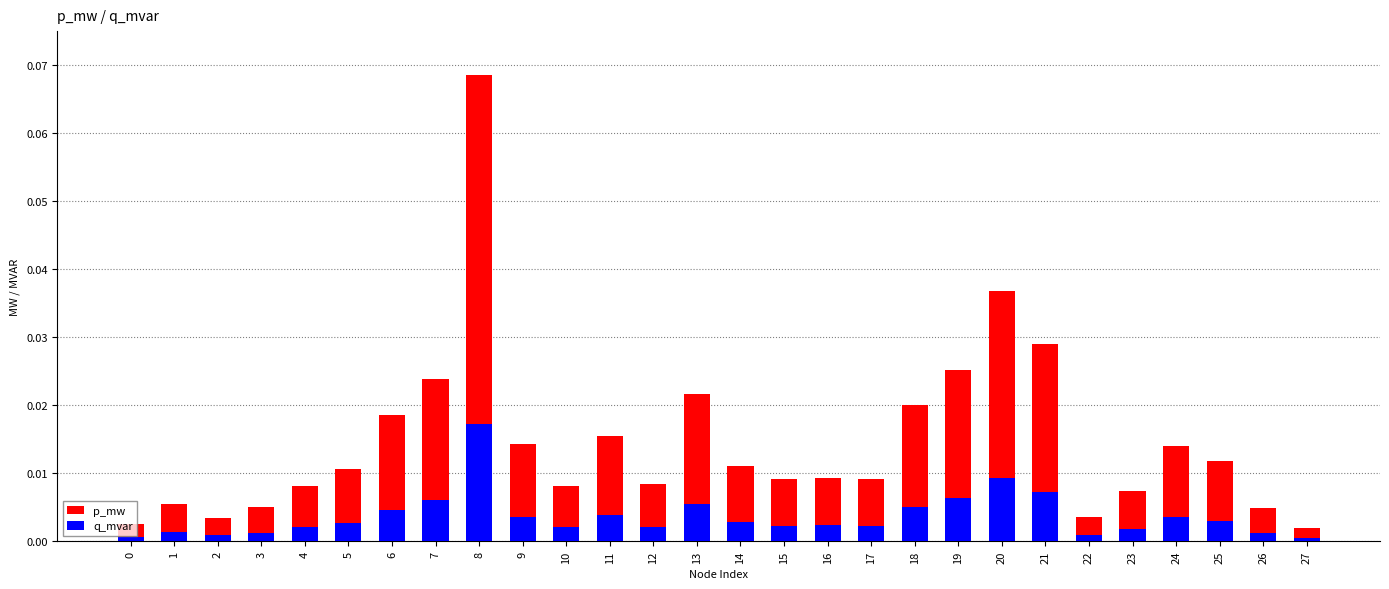

Rank the series by their average value, from highest to lowest.

p_mw, q_mvar